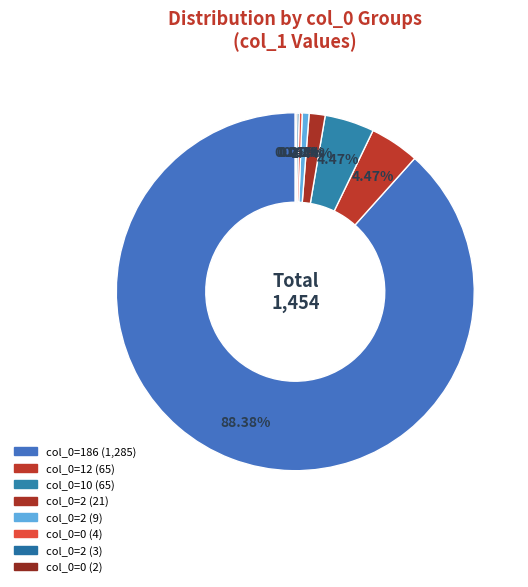

Is there any slice that represents more than half of the pie?

Yes